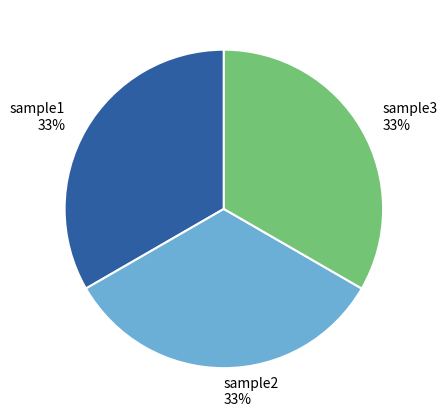

How many segments does this pie chart have?

3